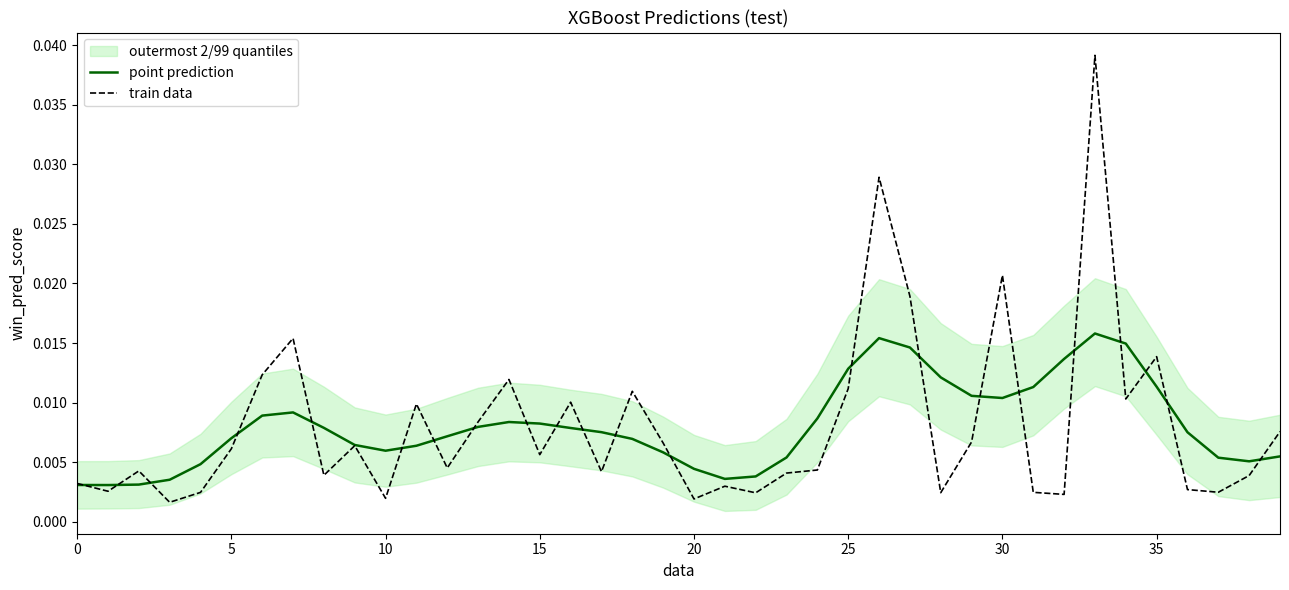

How many lines are shown in the chart?

2